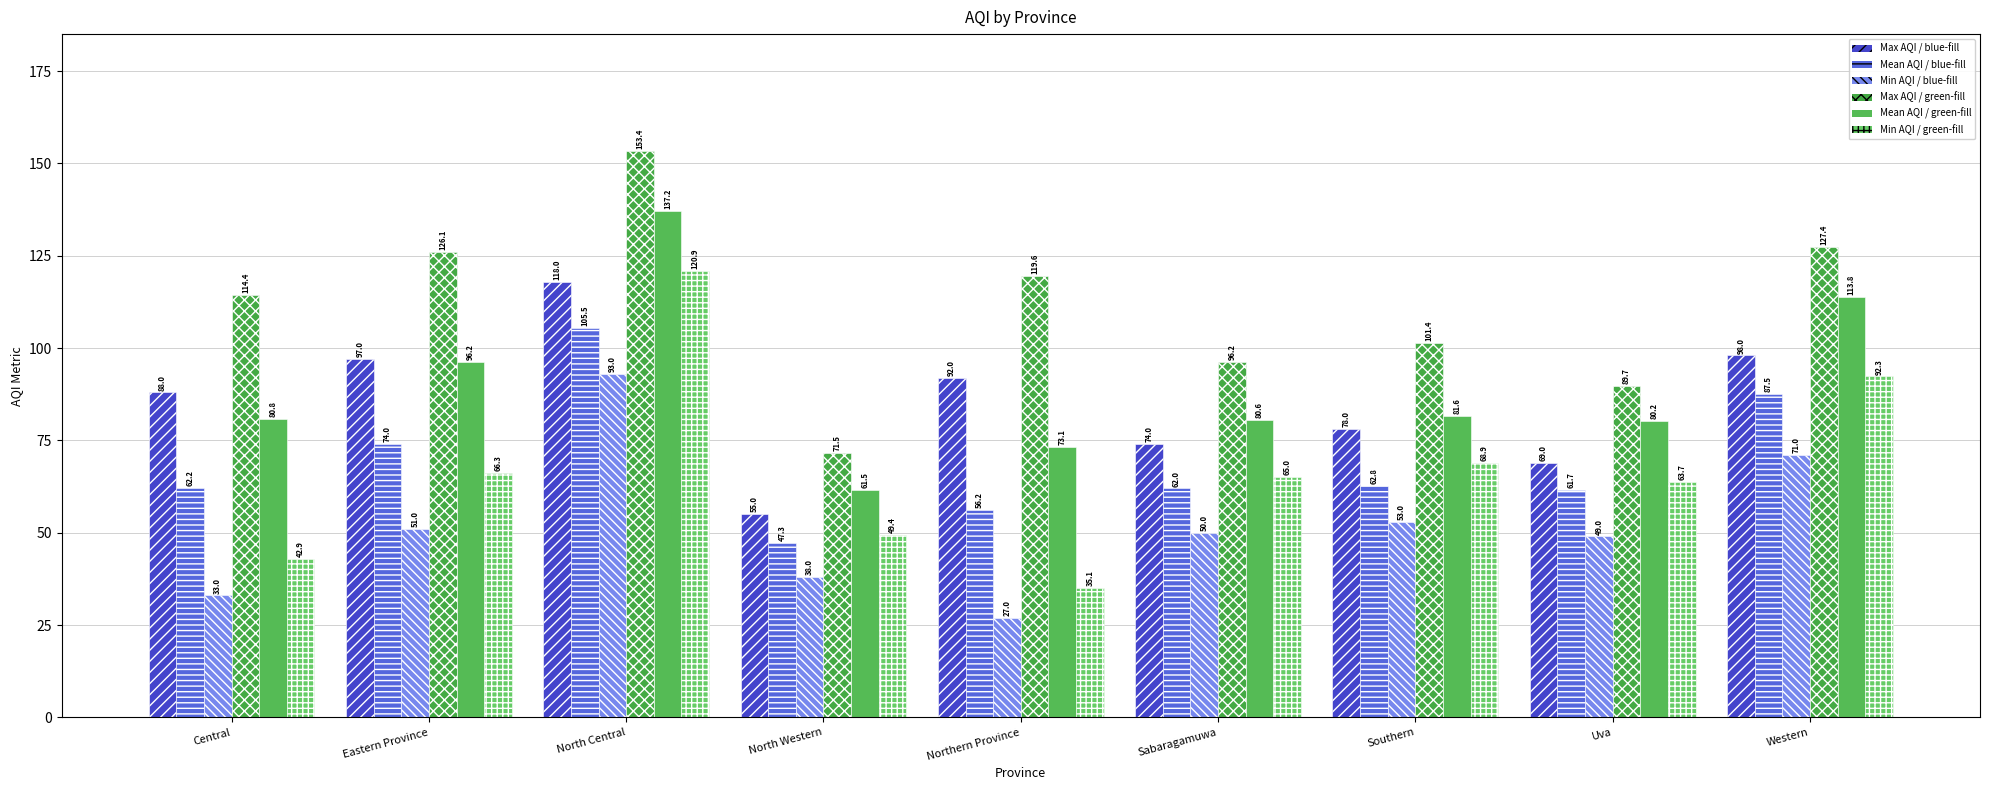

How many series are shown in this chart?

6